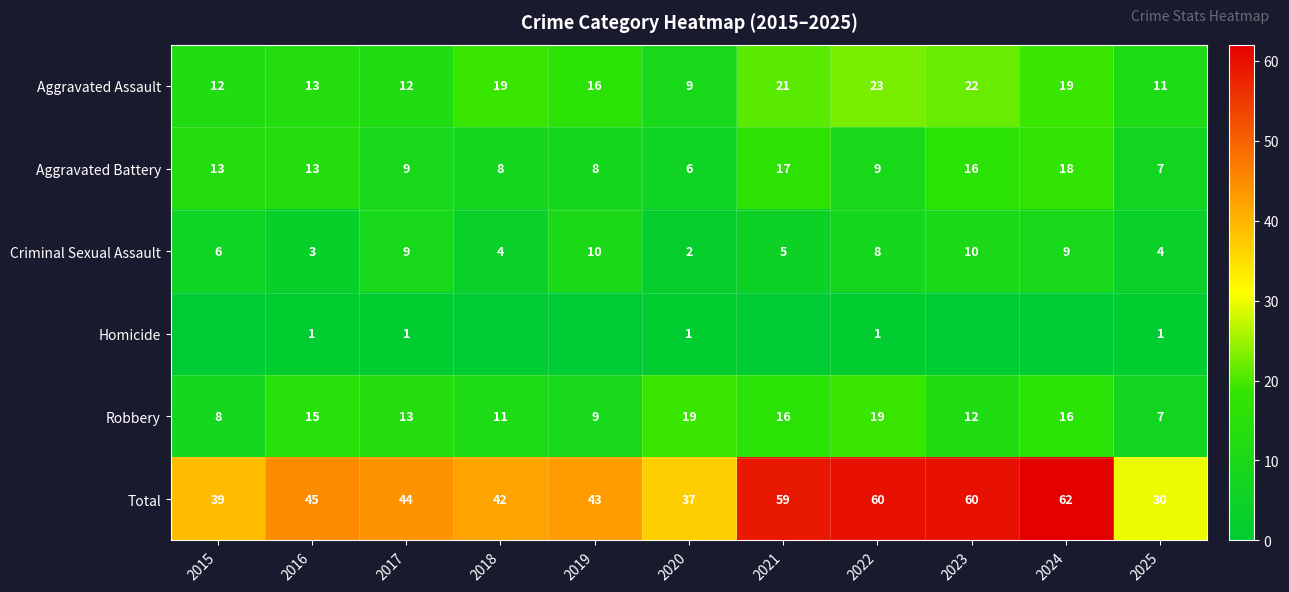

What is the average value of the Robbery series?

13